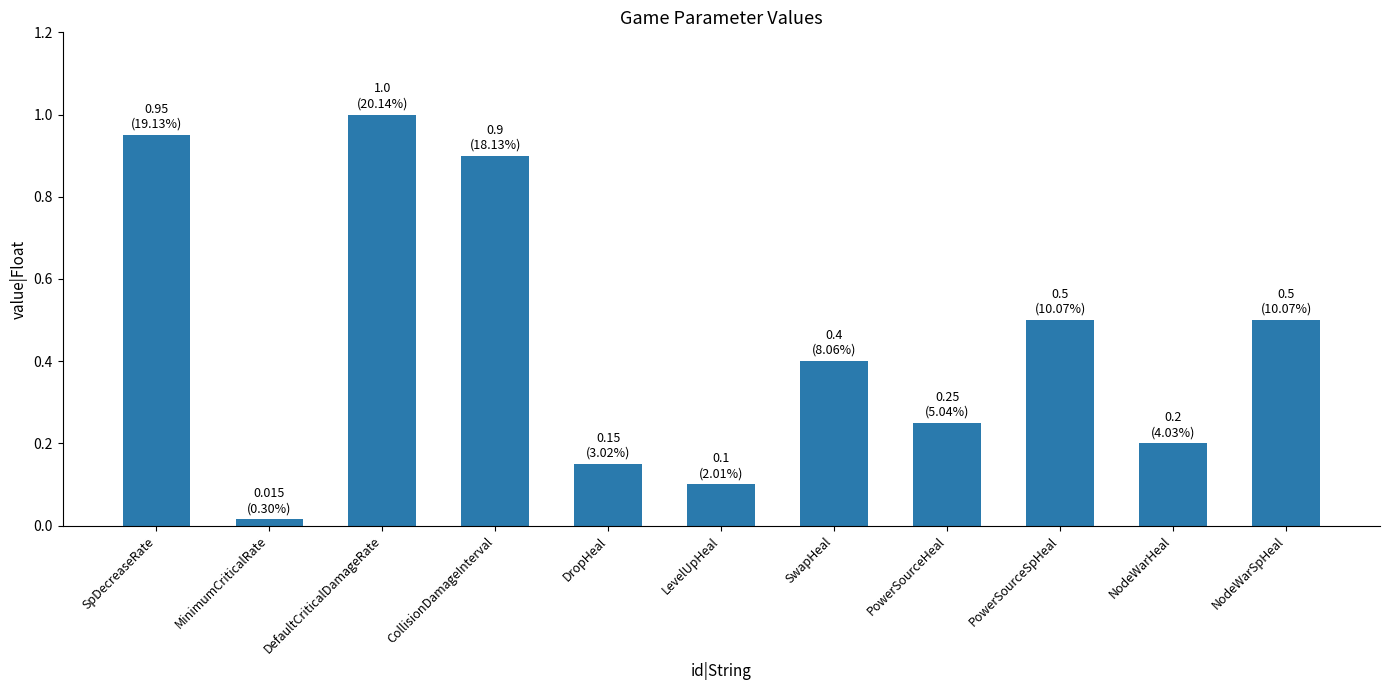

True or false: the data shows 0.2 at PowerSourceHeal.

True